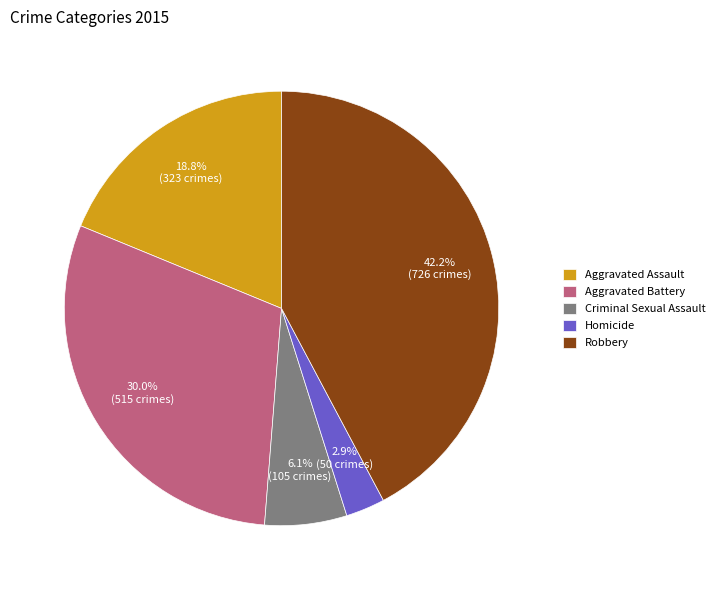

Rank the categories by value from lowest to highest.

Homicide, Criminal Sexual Assault, Aggravated Assault, Aggravated Battery, Robbery